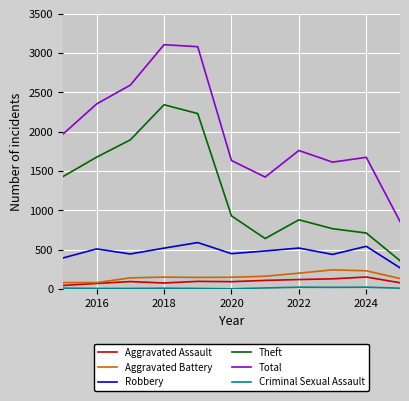

Which series has the widest spread of values?

Total